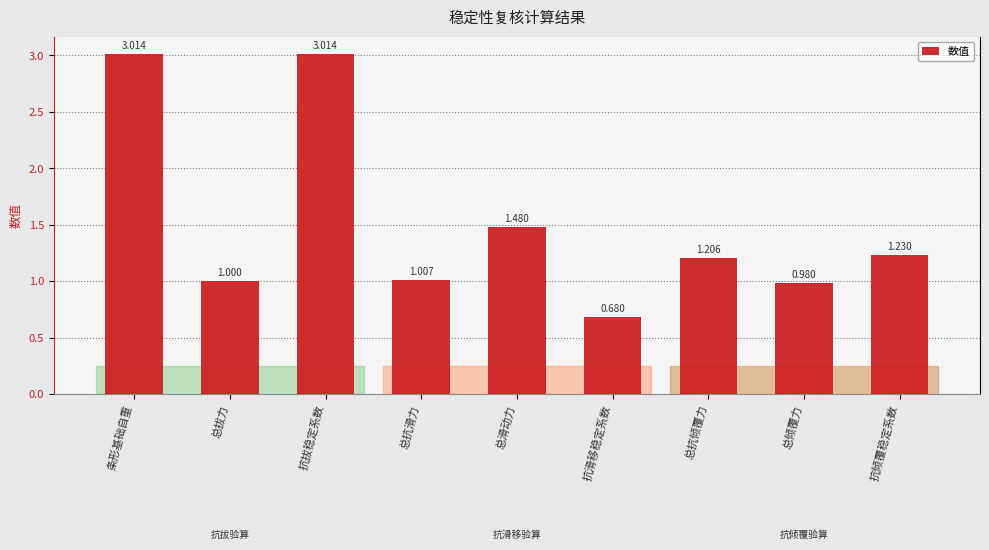

True or false: the data shows 1.1 at 条形基础自重.

False